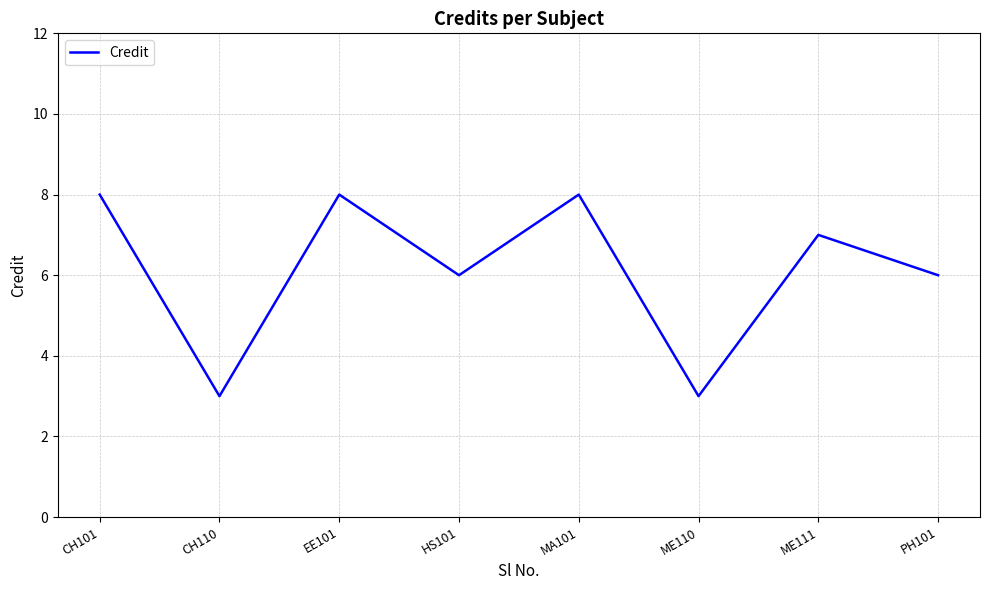

How many categories are shown in the chart?

8